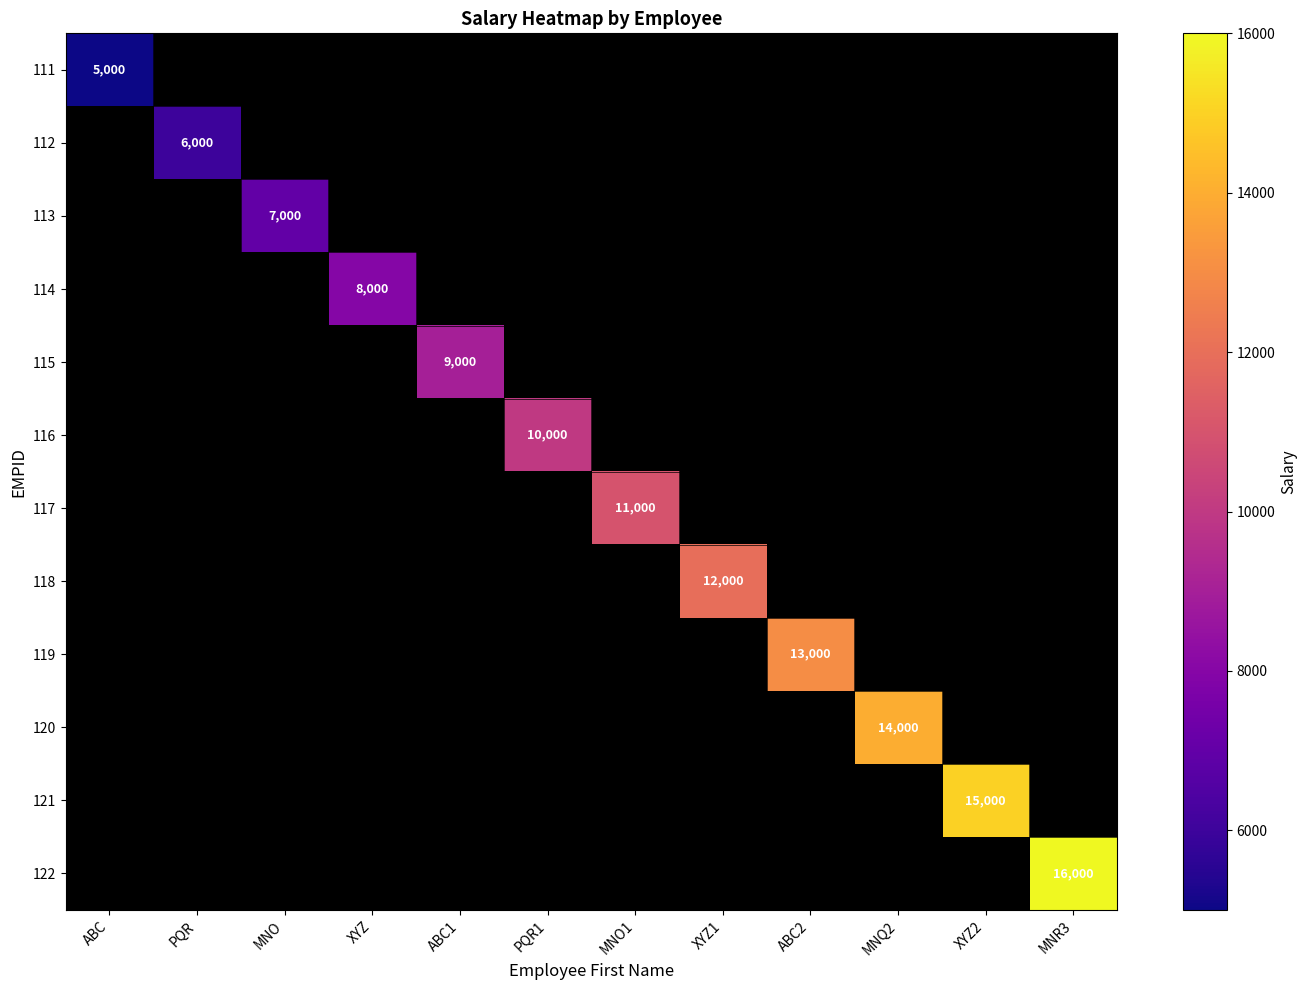

The value of 116 at PQR1 is 6379. True or false?

False